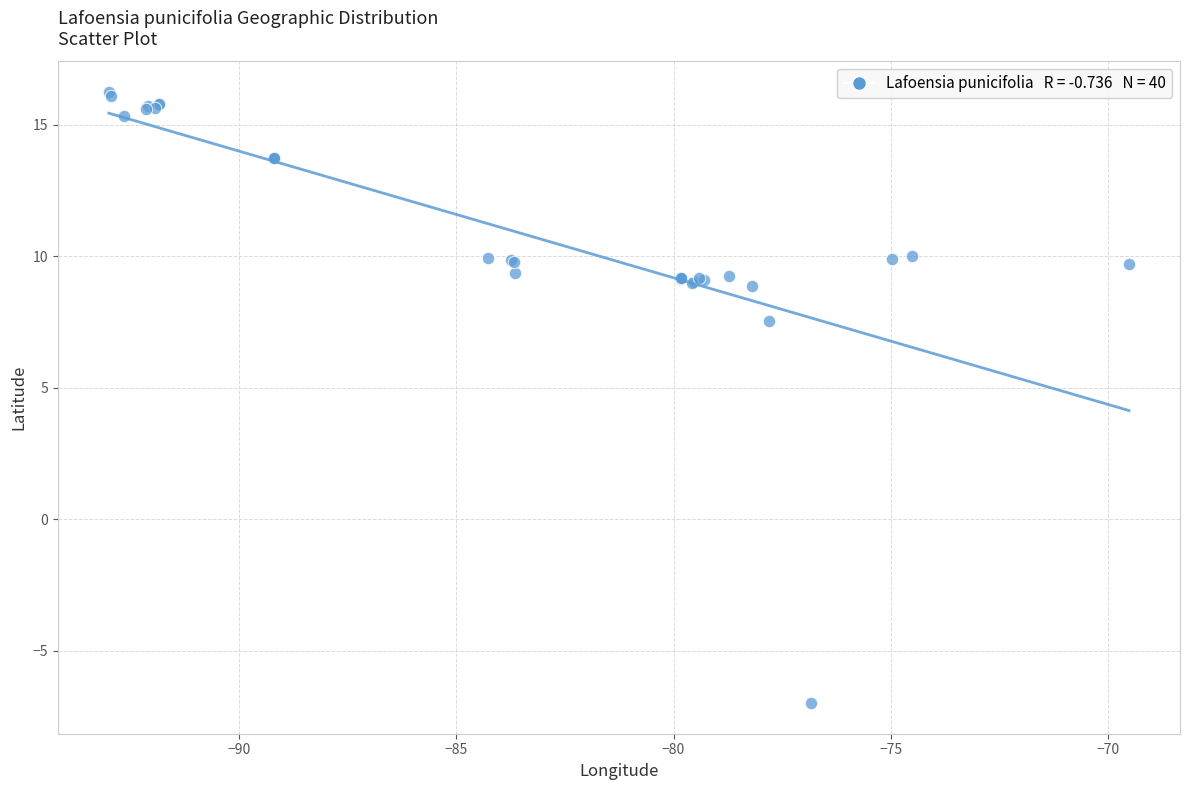

What Y value in the scatter plot is closest to 4?

7.5